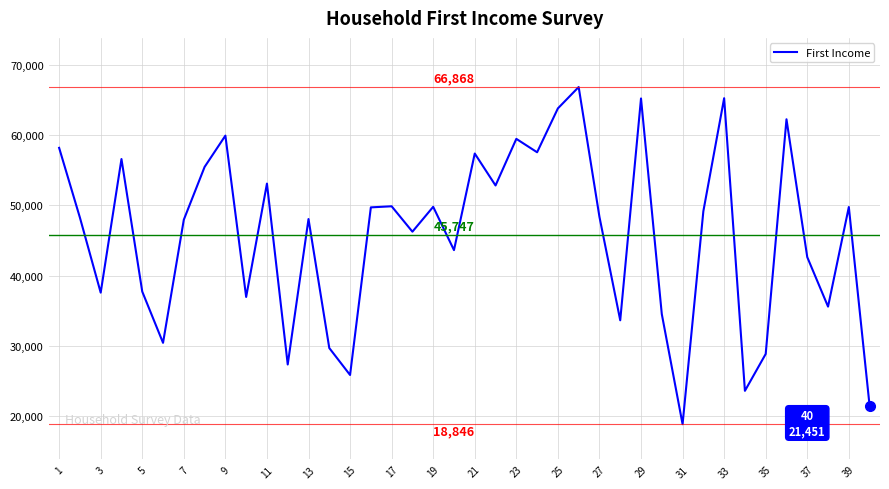

What is the greatest value displayed?

66868